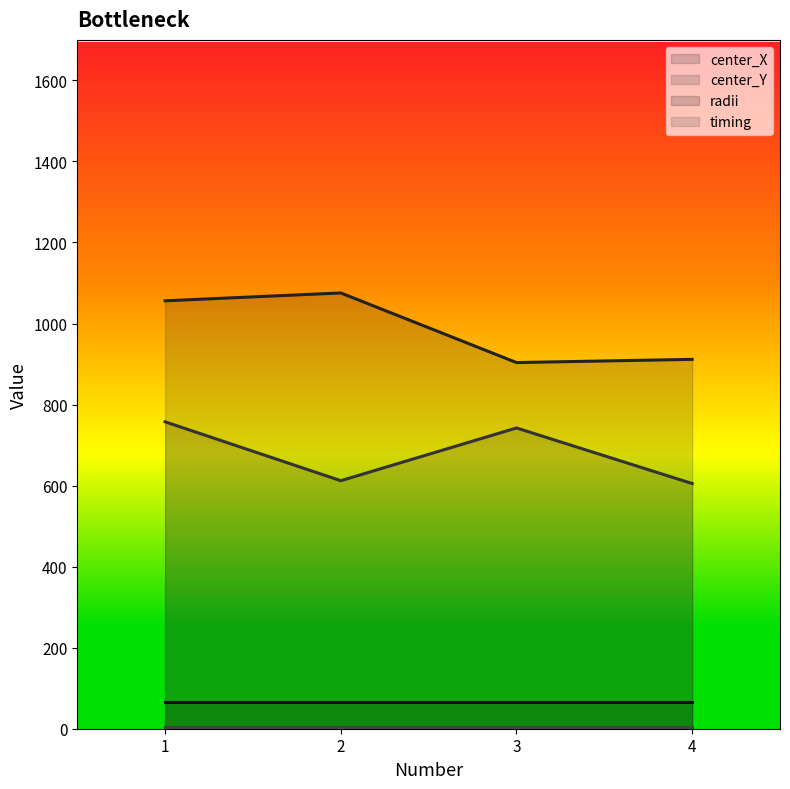

The value of center_X at 4 is 911.6. True or false?

True